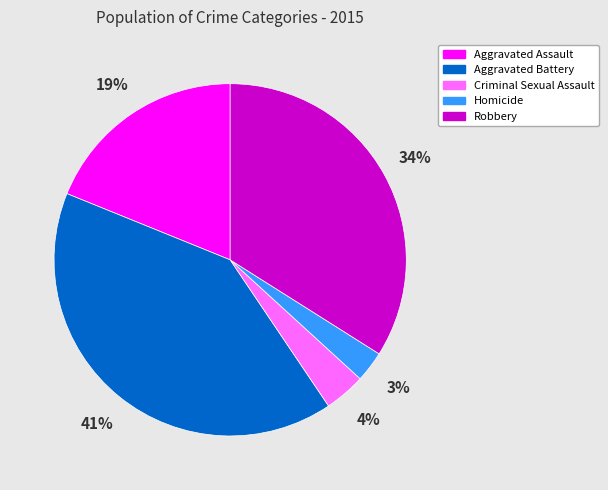

To the nearest percent, what is the difference between the largest and smallest slice percentages?

38%